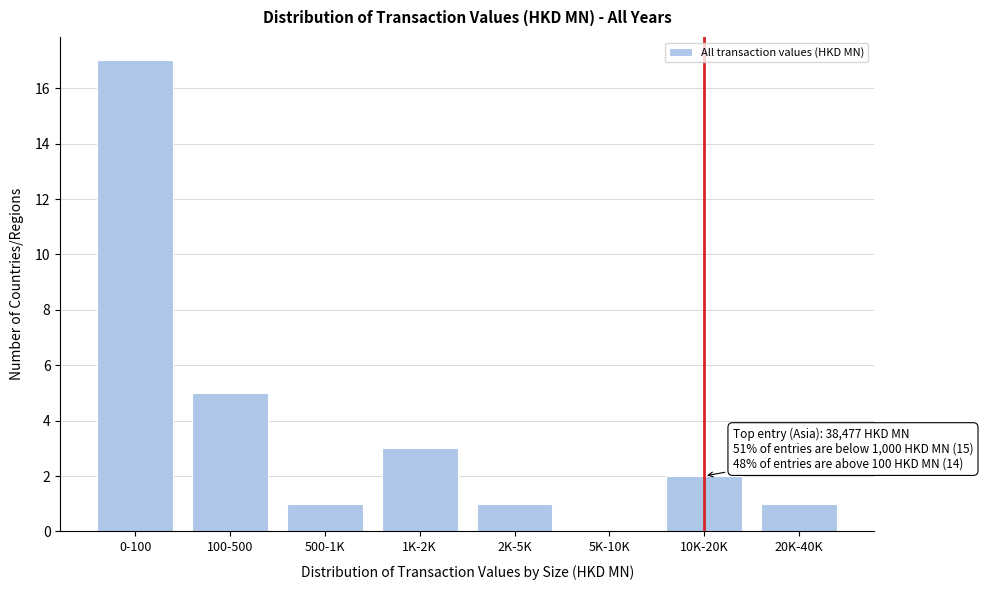

Reading left to right, what are all the values shown in this chart?

0-100=17	100-500=5	500-1K=1	1K-2K=3	2K-5K=1	5K-10K=0	10K-20K=2	20K-40K=1